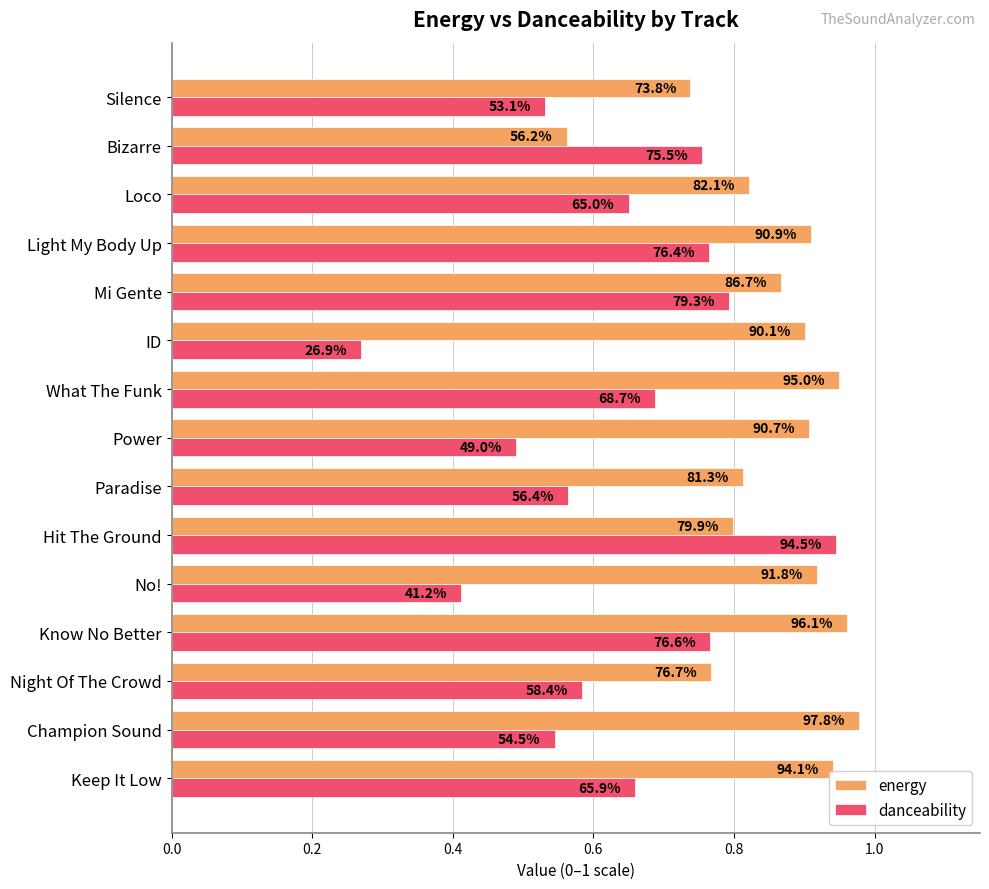

What are all the series names shown in the legend?

energy, danceability